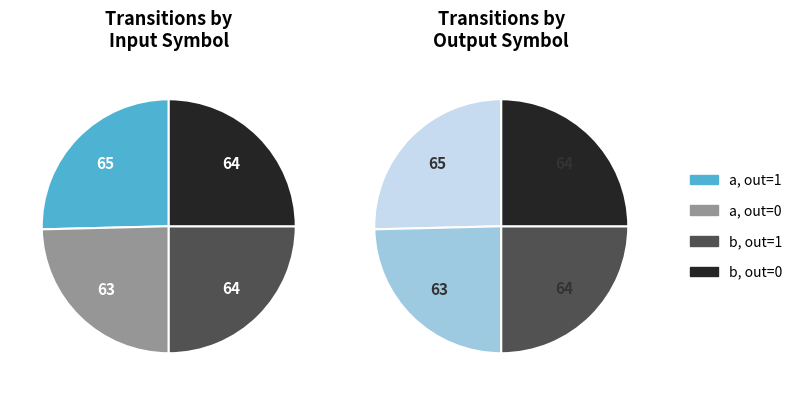

Is there any slice that represents more than half of the pie?

No